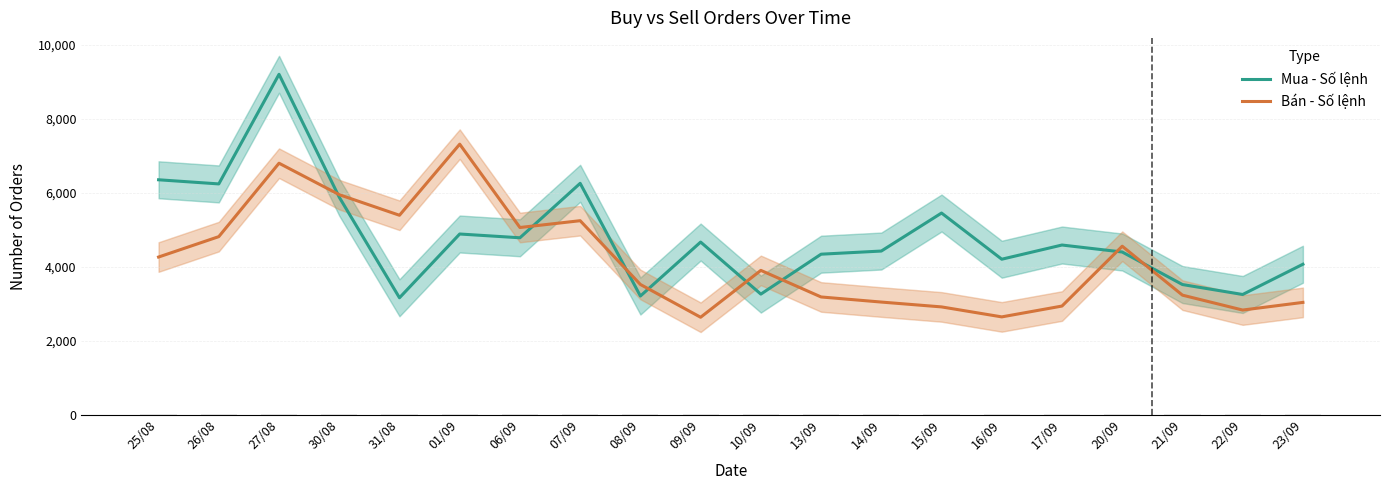

What is the approximate value of Mua - Số lệnh at 15/09, to the nearest 100?

5500